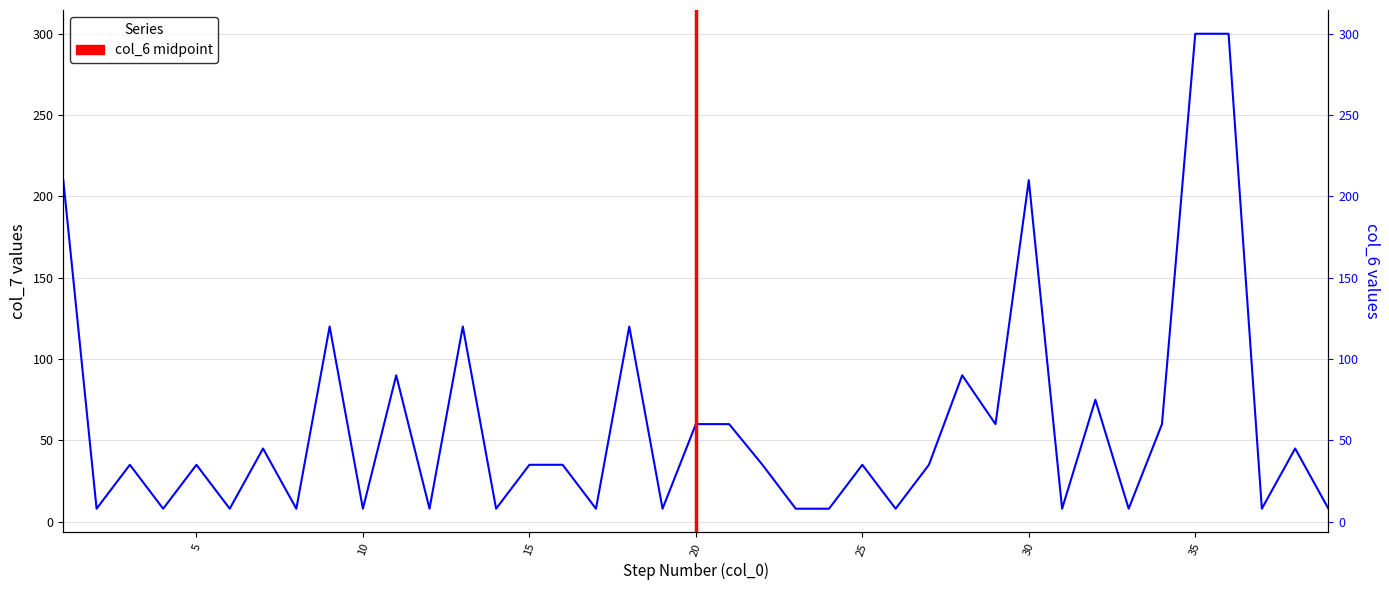

How many values in the col_7 series are below 35?

16